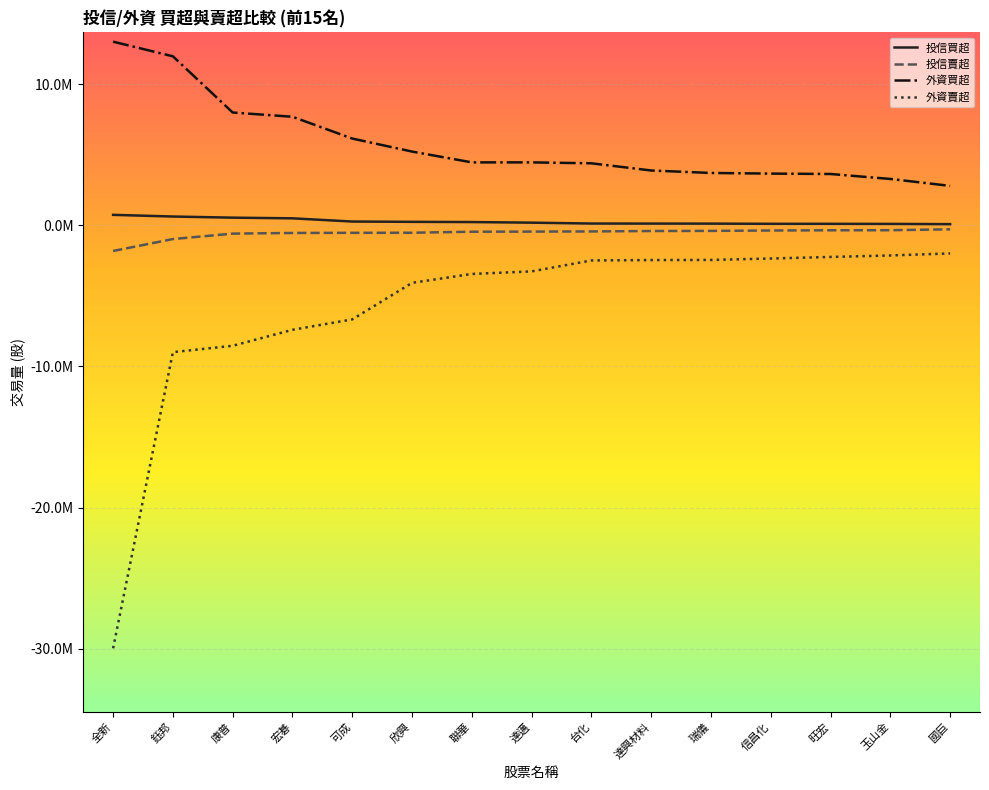

What is the label of the 3rd point from the right?

旺宏